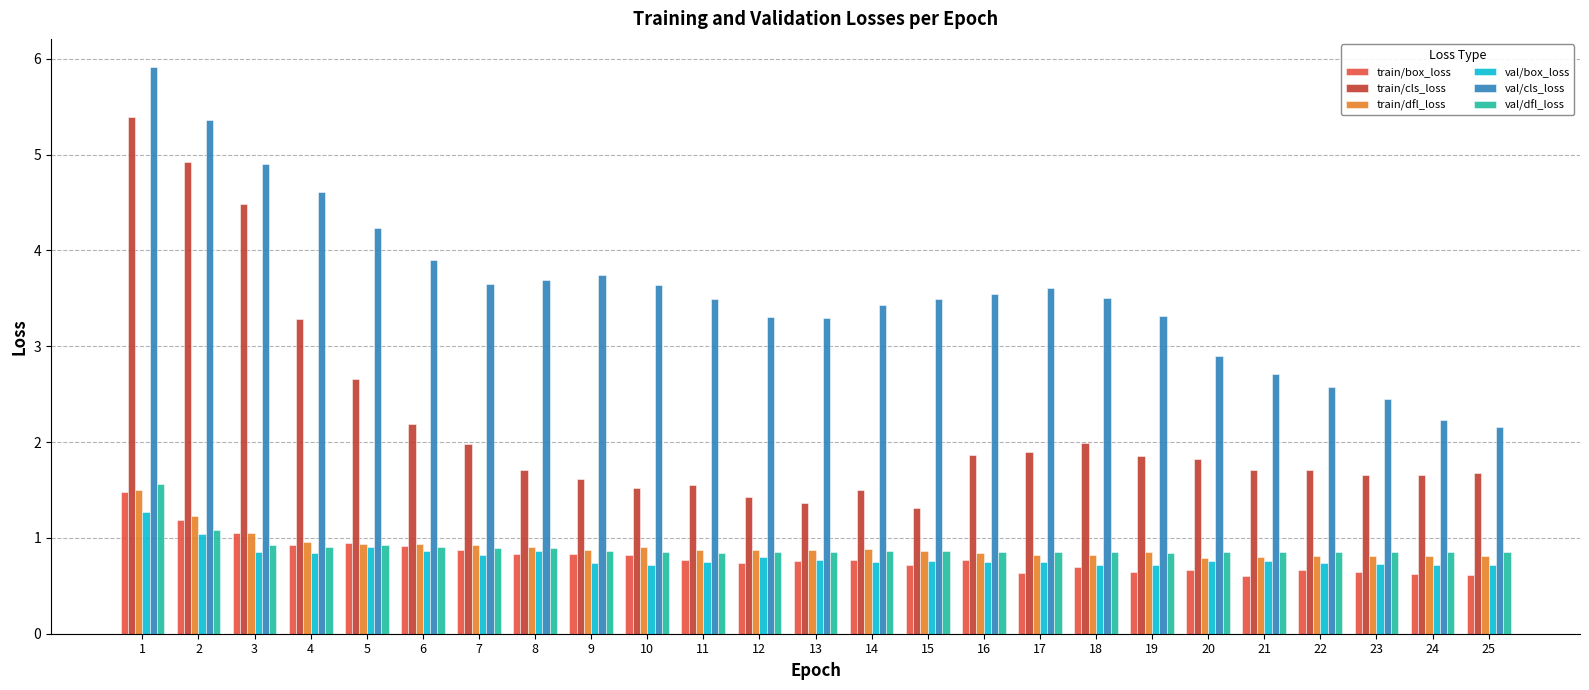

Is the value of train/cls_loss at 3 greater than the value of val/dfl_loss at 7?

Yes